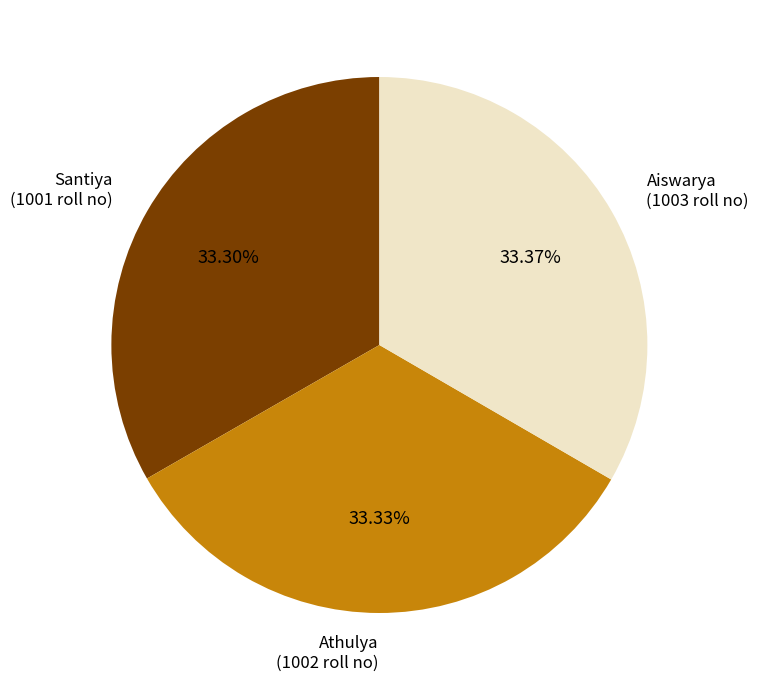

Does any single category account for the majority?

No